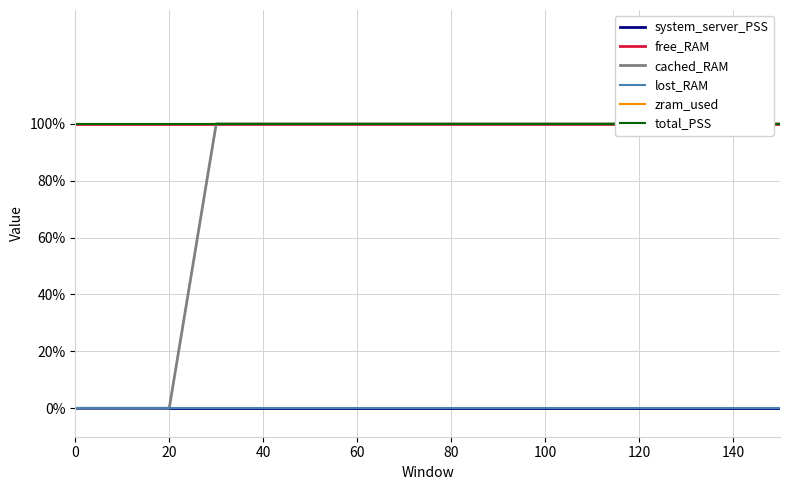

What are all the series names shown in the legend?

system_server_PSS, free_RAM, cached_RAM, lost_RAM, zram_used, total_PSS